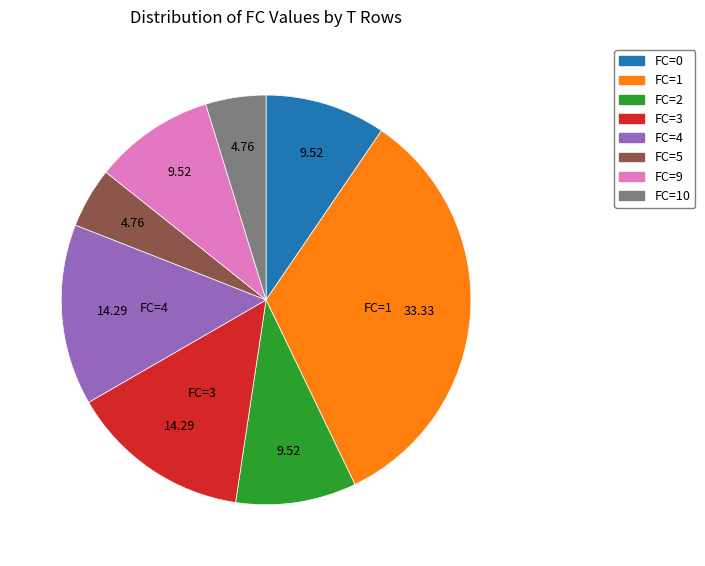

Count the number of slices in the pie.

8